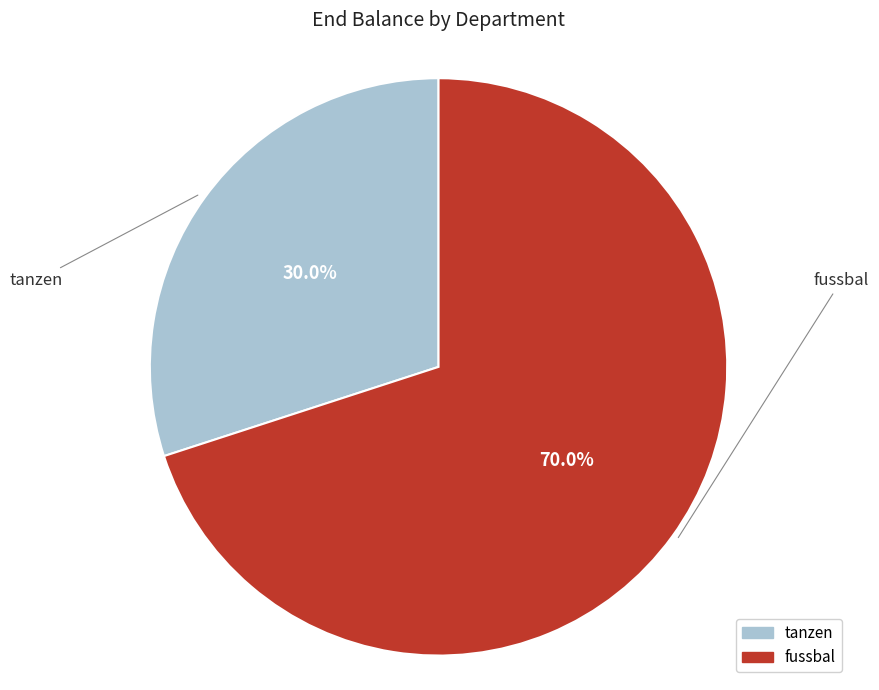

To the nearest percent, what is the difference between the fussbal and tanzen slice percentages?

40%